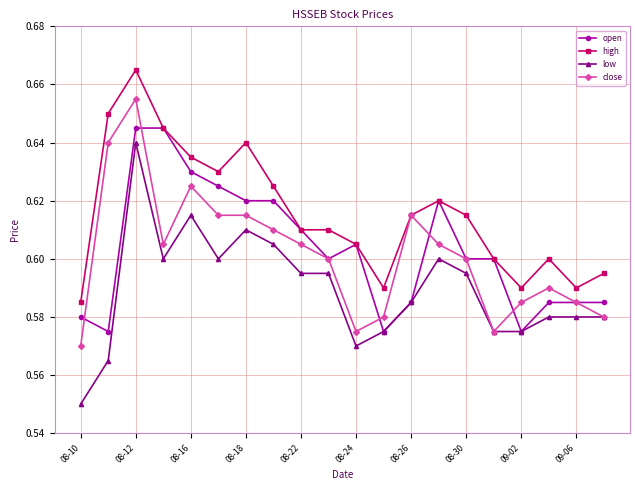

True or false: high and low intersect in this chart.

False